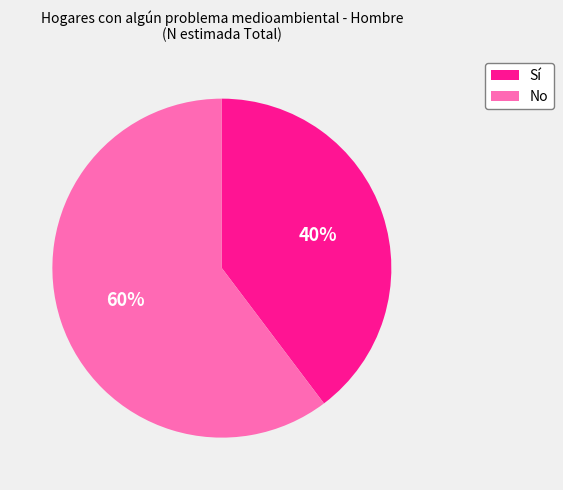

Does any single category account for the majority?

Yes